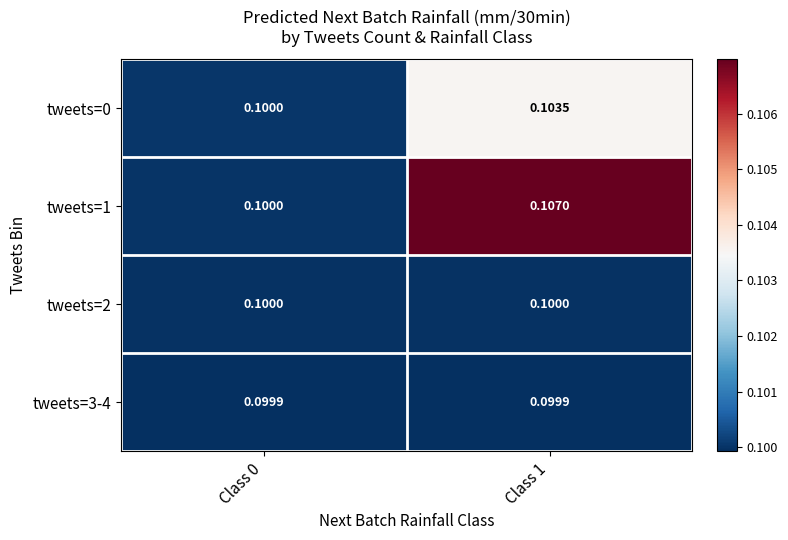

At which category does the chart reach its minimum across all series?

Class 0